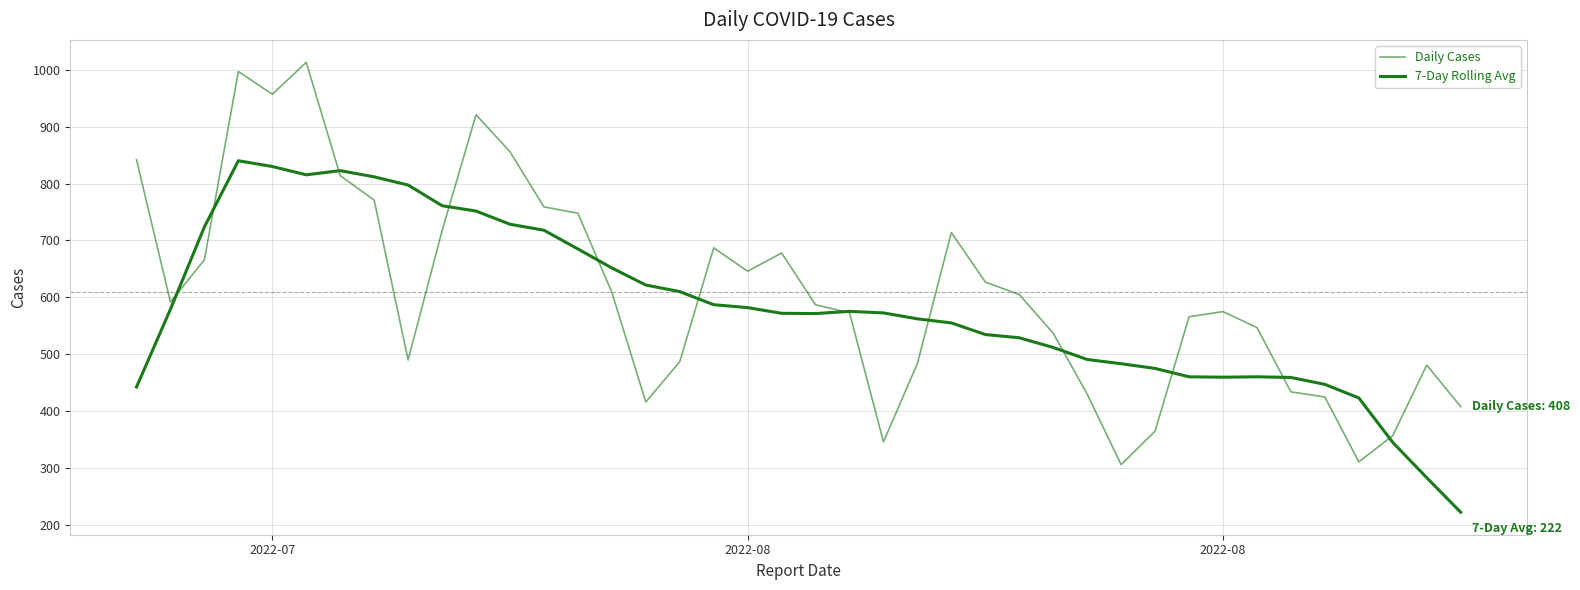

What is the maximum value shown in the chart?

1013.0